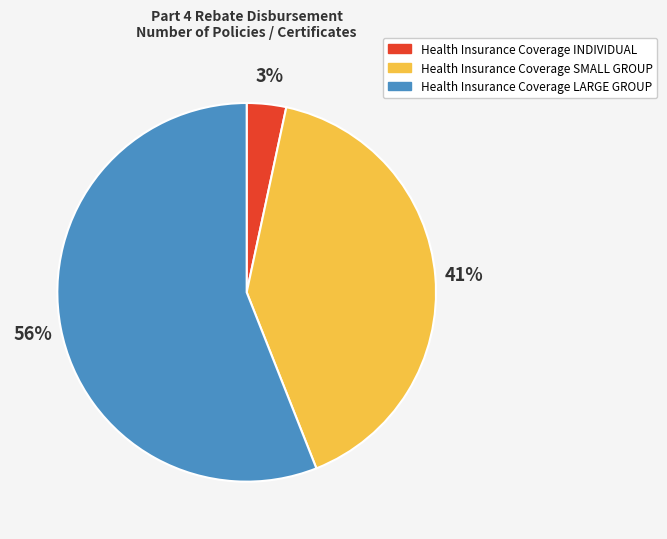

Is it true that Health Insurance Coverage LARGE GROUP is 45% of the pie?

False